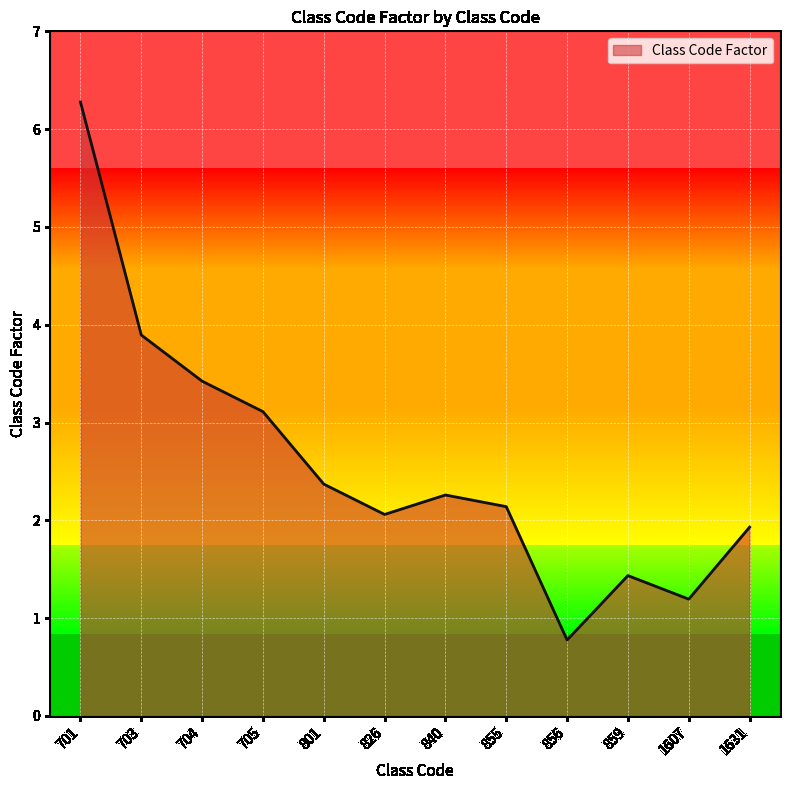

Rank the categories by value from highest to lowest.

701, 703, 704, 705, 801, 840, 855, 826, 1631, 859, 1607, 856